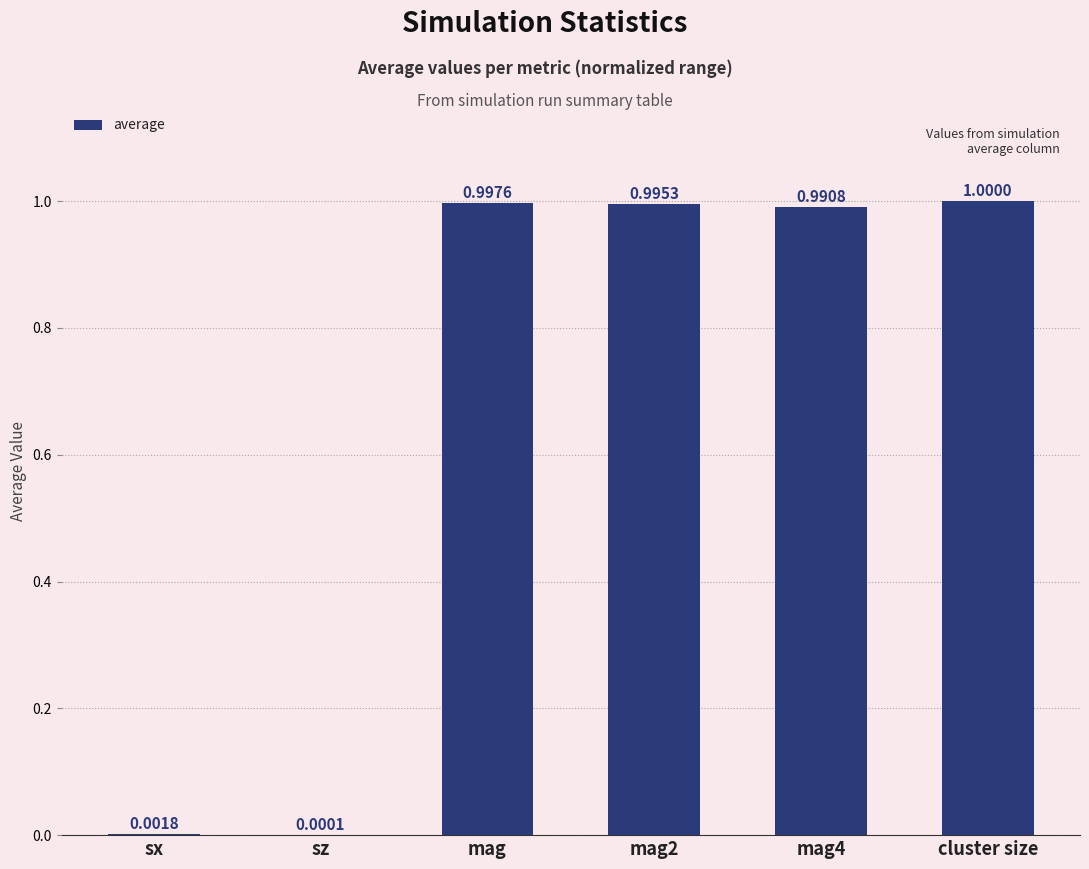

What is the change in value from sz to mag?

+1.0